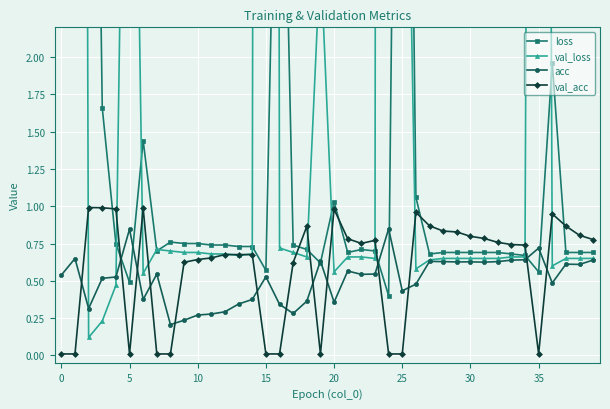

True or false: val_acc has more than 0 points higher than both neighbors.

True